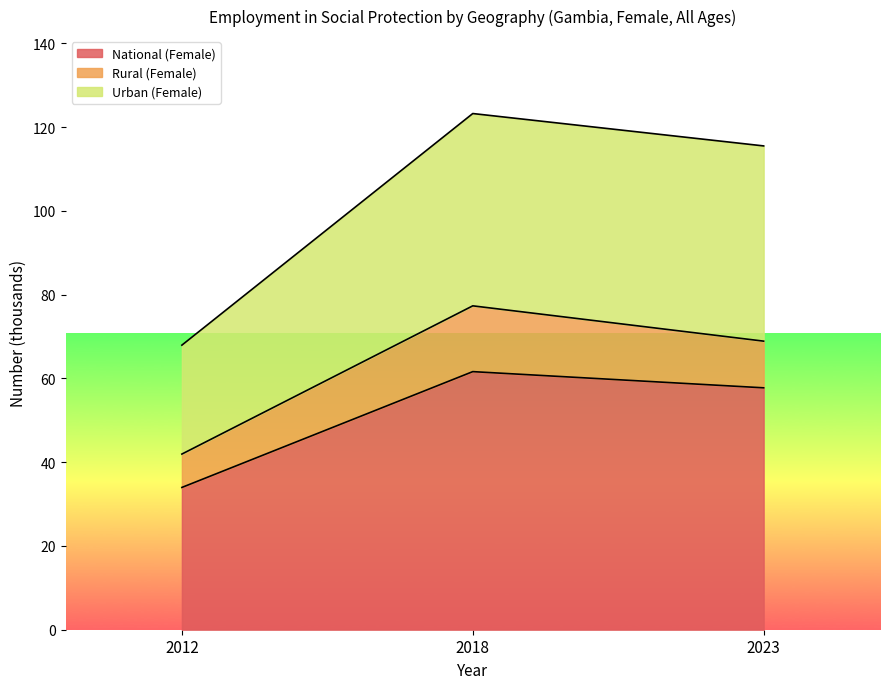

How many lines are shown in the chart?

3